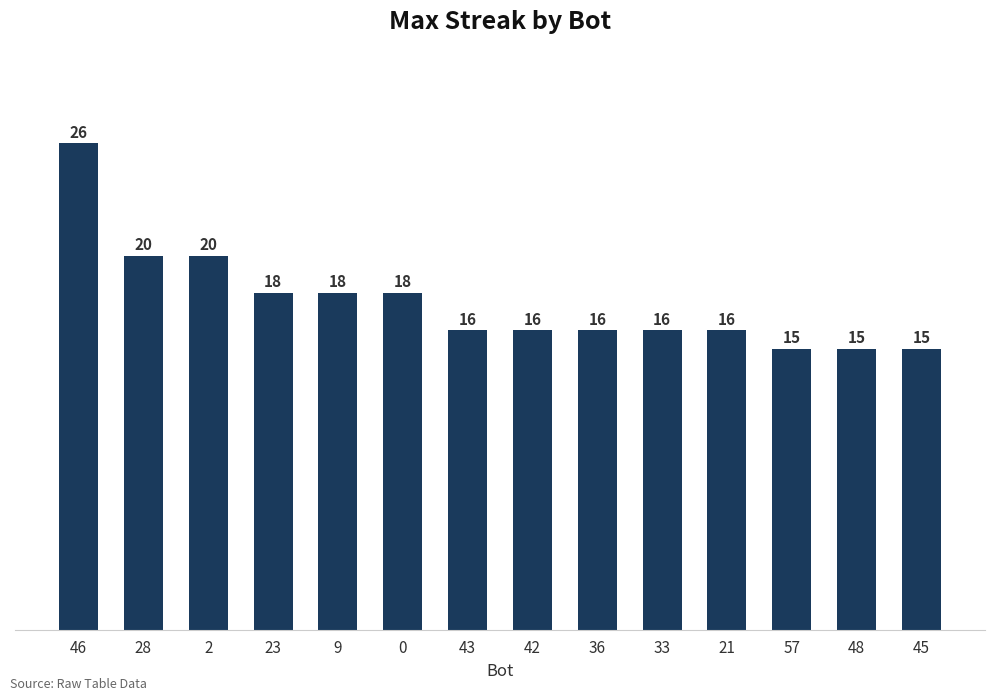

What is the ratio of the value at 0 to the value at 36?

1.1